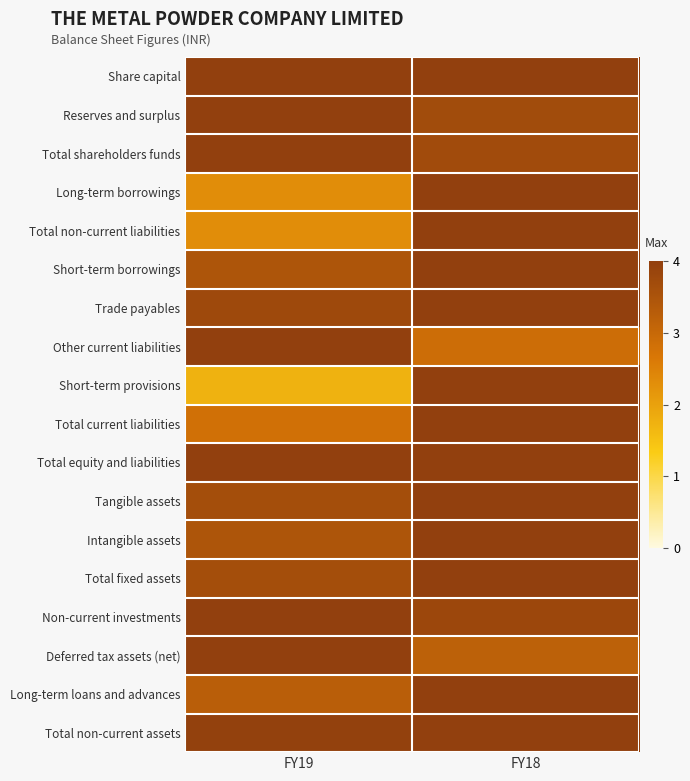

Which series changed the most between FY19 and FY18?

Short-term provisions